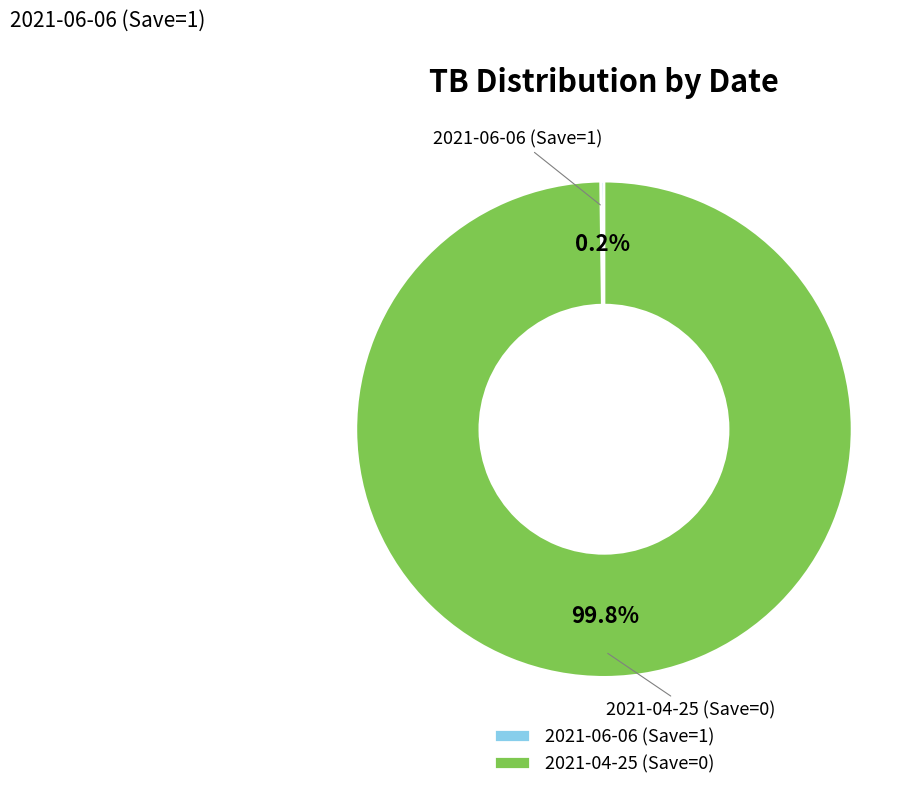

To the nearest percent, what is the average slice percentage?

50%